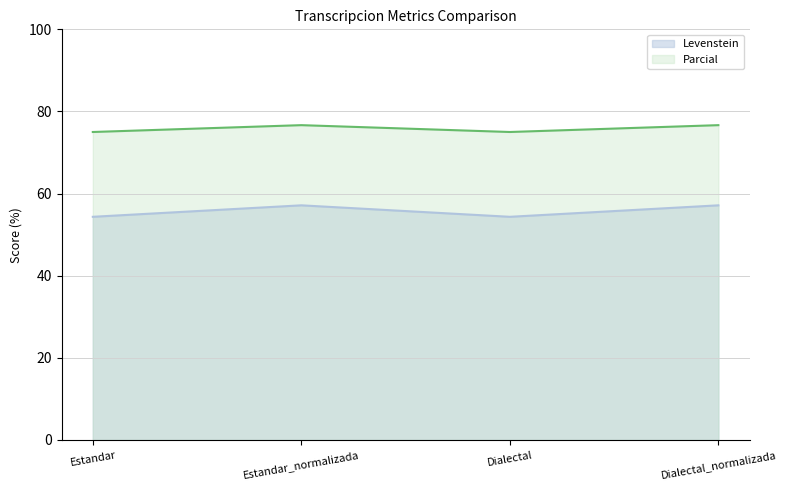

Is the value of Parcial at Dialectal_normalizada greater than the value of Levenstein at Dialectal_normalizada?

Yes